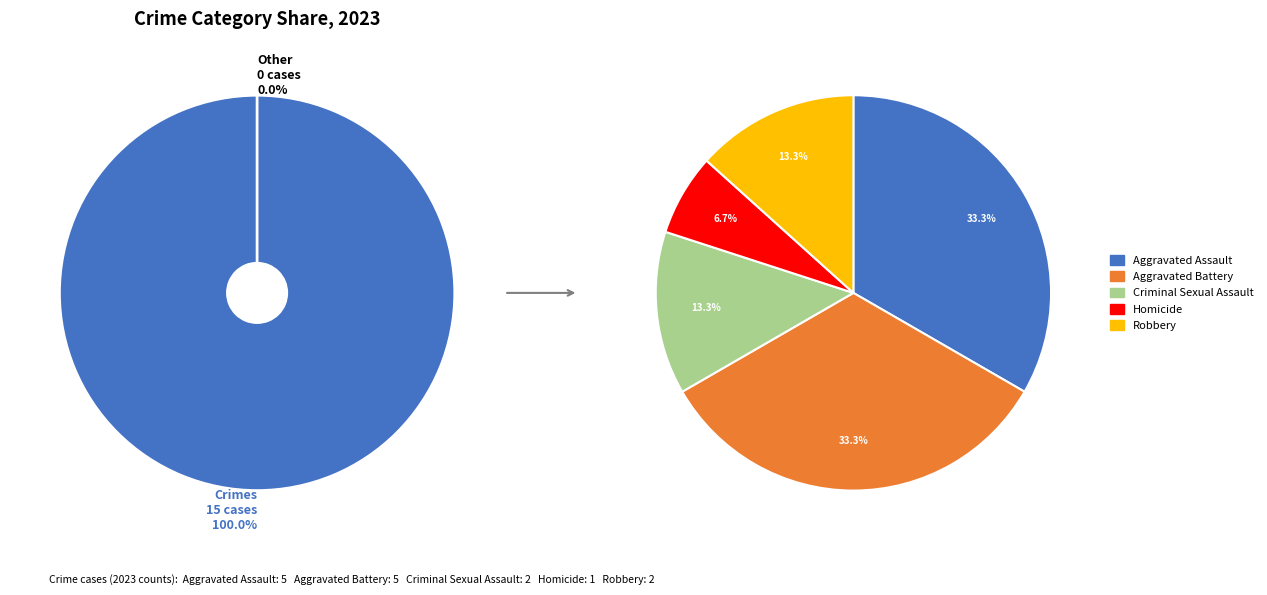

To the nearest percent, what is the combined percentage of Robbery and Aggravated Assault?

47%